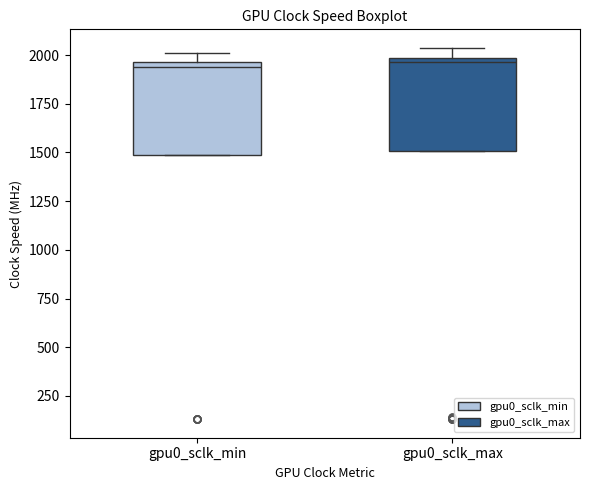

Reading left to right, transcribe this box plot: for each box, give where its median line is, the range the box spans, and where its two whiskers end, as read against the y-axis. The values are not printed on the chart, so give them approximately, as read against the axis.

gpu0_sclk_min: median 1950 (just below the box's upper edge), box 1500 to 1950, whiskers 1500 to 2000
gpu0_sclk_max: median 1950, box 1500 to 2000, whiskers 1500 to 2050